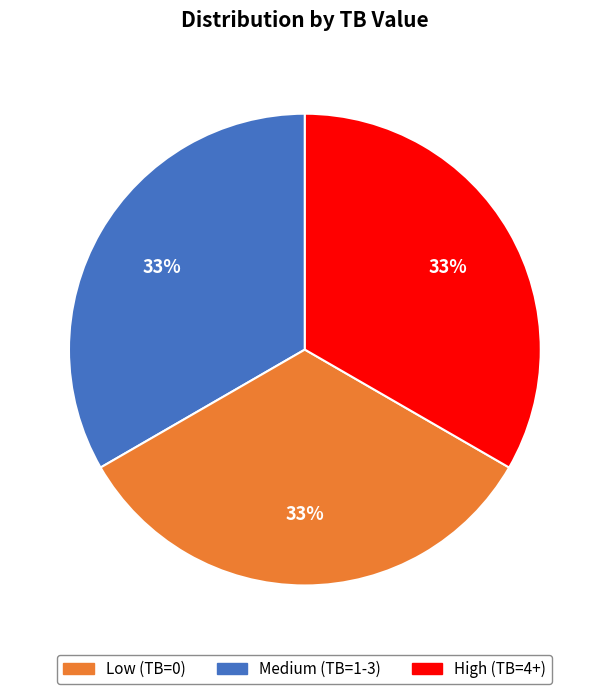

To the nearest percent, what percentage of the pie is Low (TB=0)?

33%